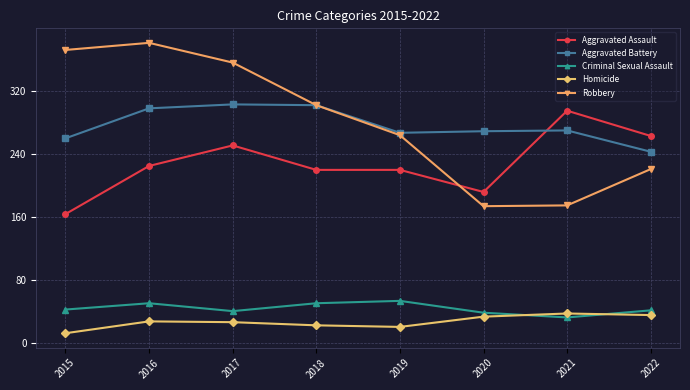

At which label does Aggravated Assault reach its peak?

2021